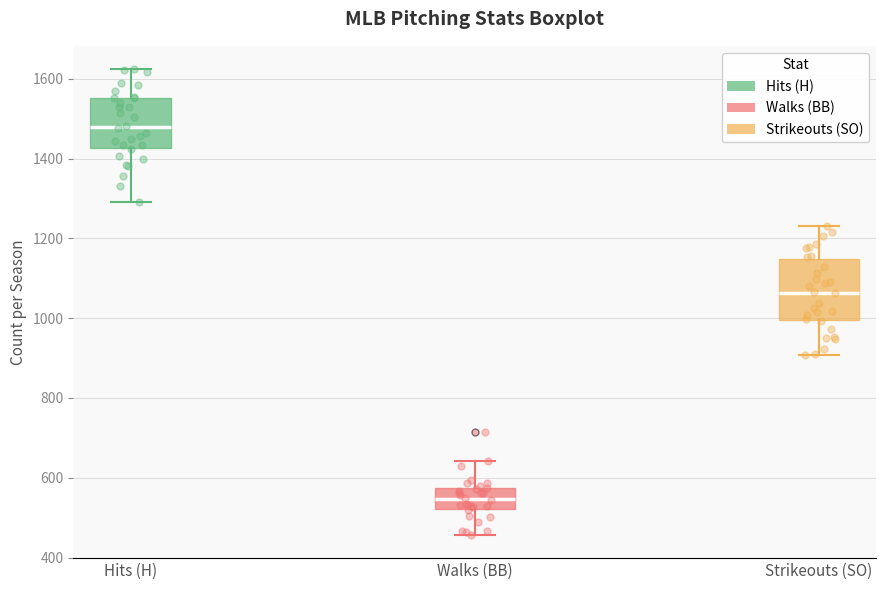

Where does the median line of the box for Strikeouts (SO) sit on the y-axis? The values are not printed on the chart, so give them approximately, as read against the axis.

1060